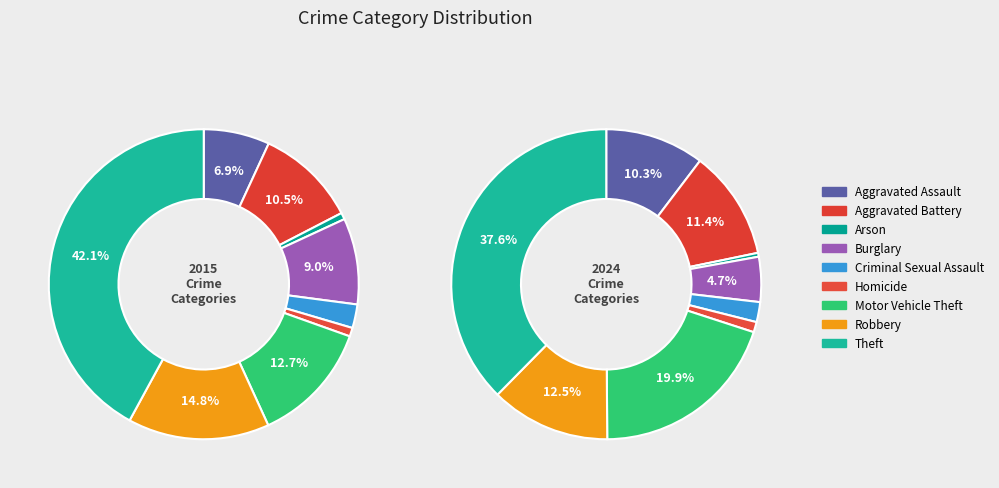

How many segments does this pie chart have?

9